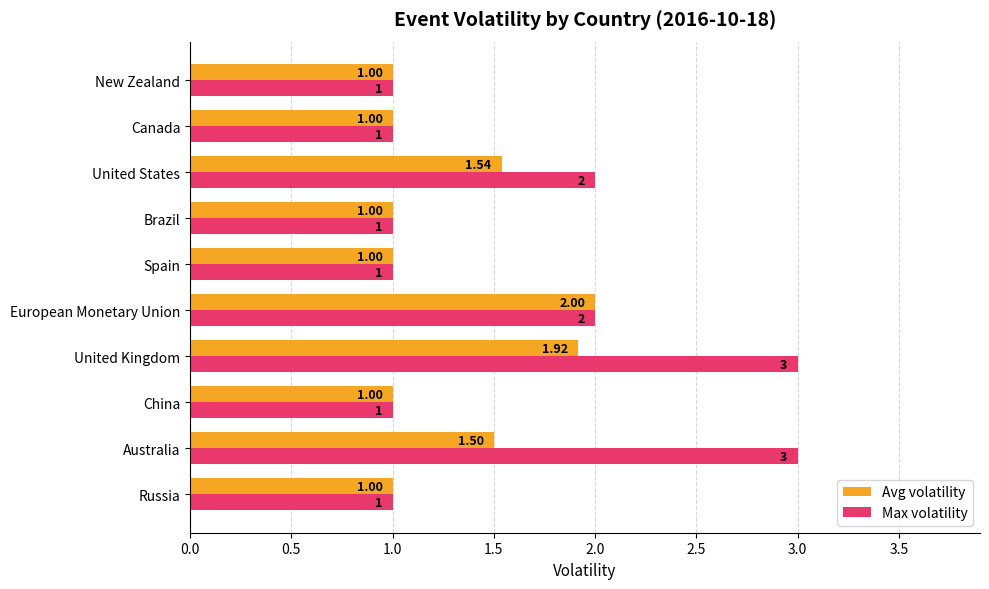

Which series has the largest total across all categories?

Max volatility